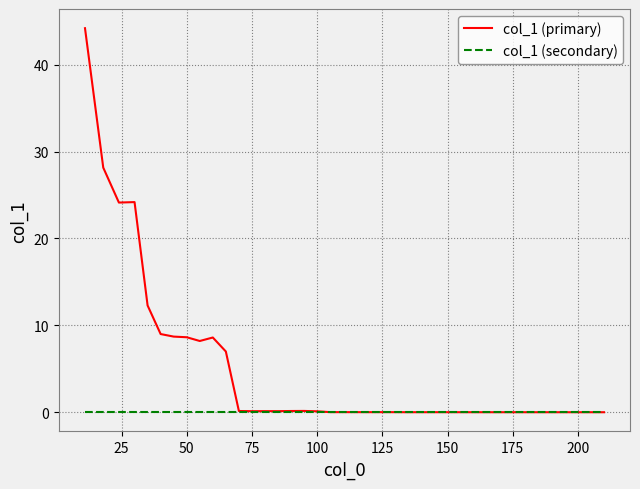

Count the number of categories in the chart.

40